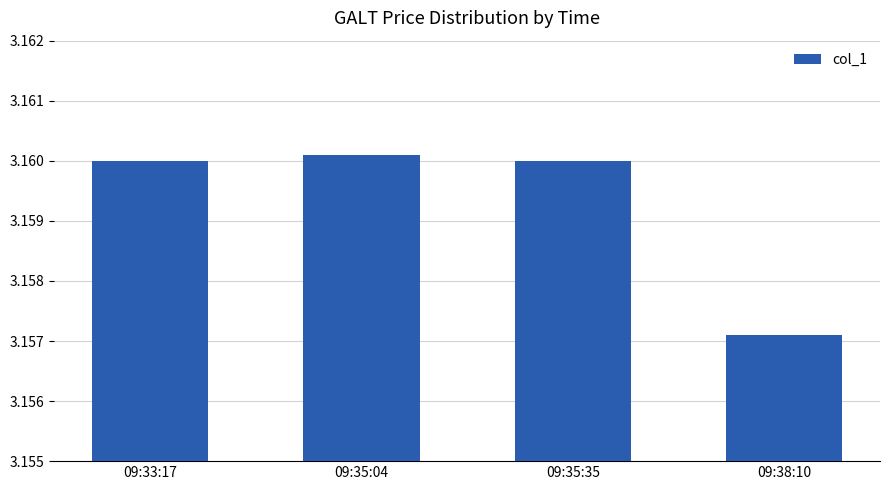

At which label is the value closest to 3?

09:38:10